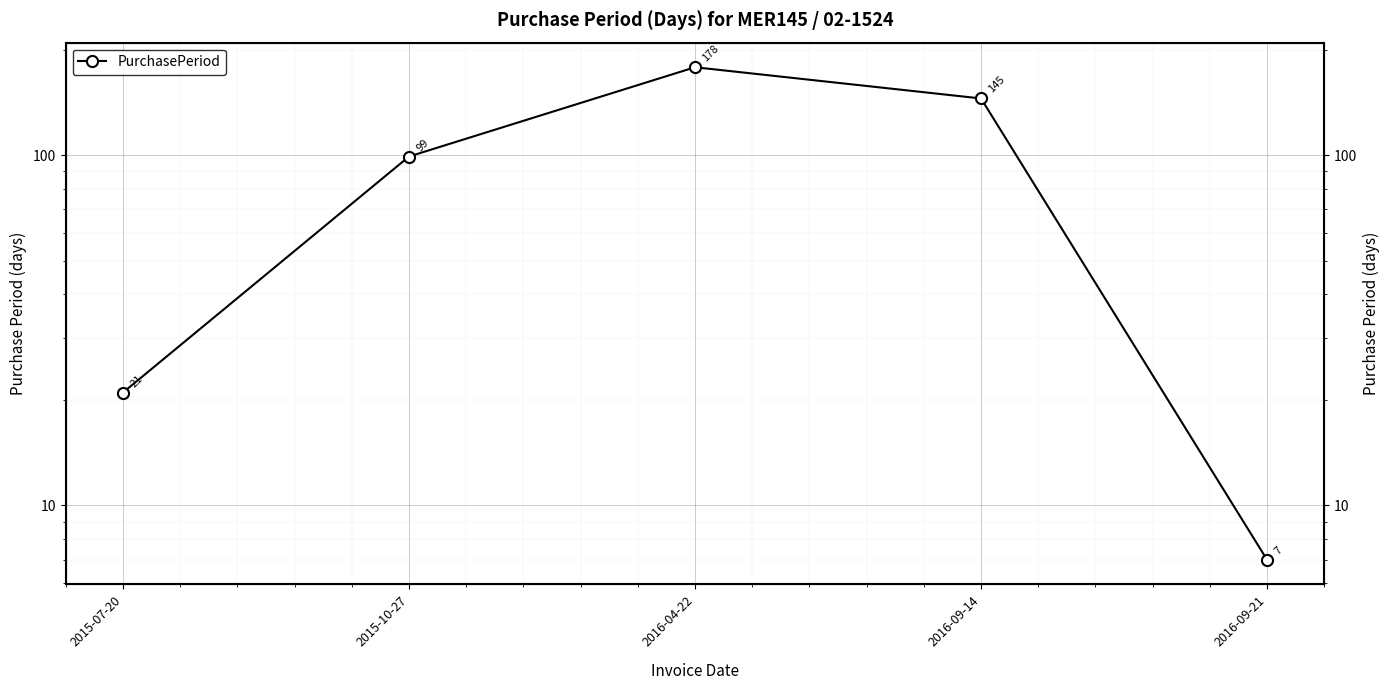

Reading left to right, list all the values displayed in this chart.

2015-07-20=21	2015-10-27=99	2016-04-22=178	2016-09-14=145	2016-09-21=7